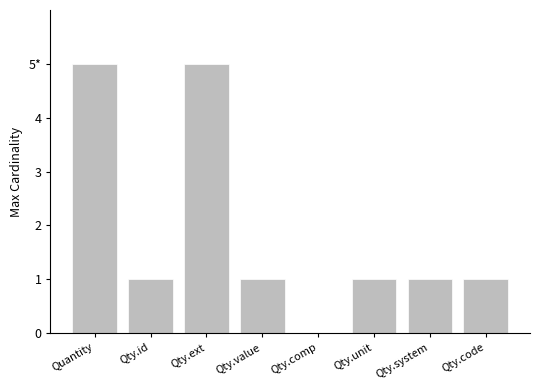

What is the label of the 4th bar from the left?

Qty.value